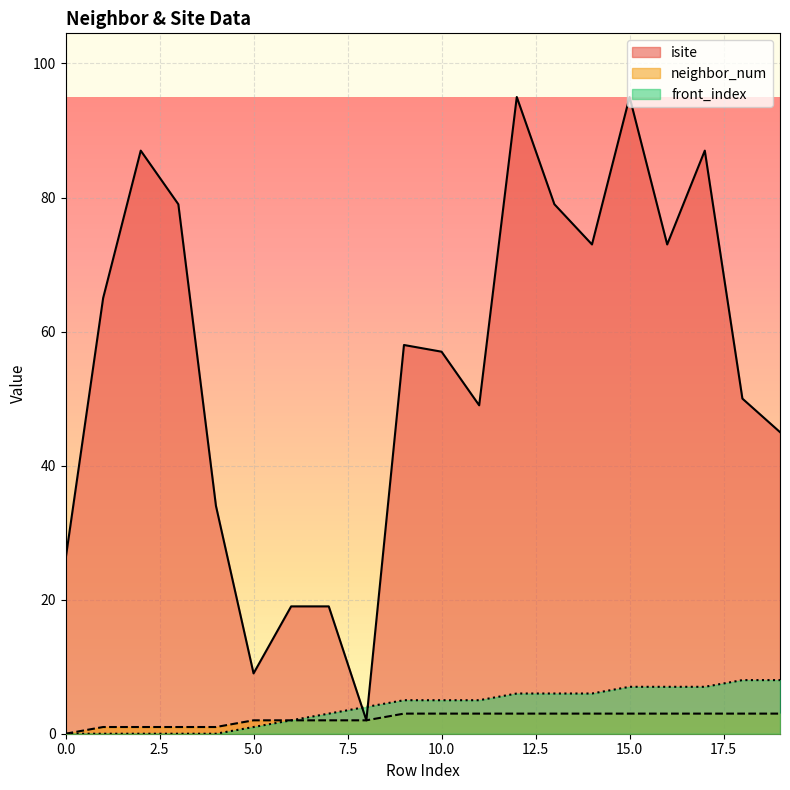

Which series has the largest range (max minus min)?

isite